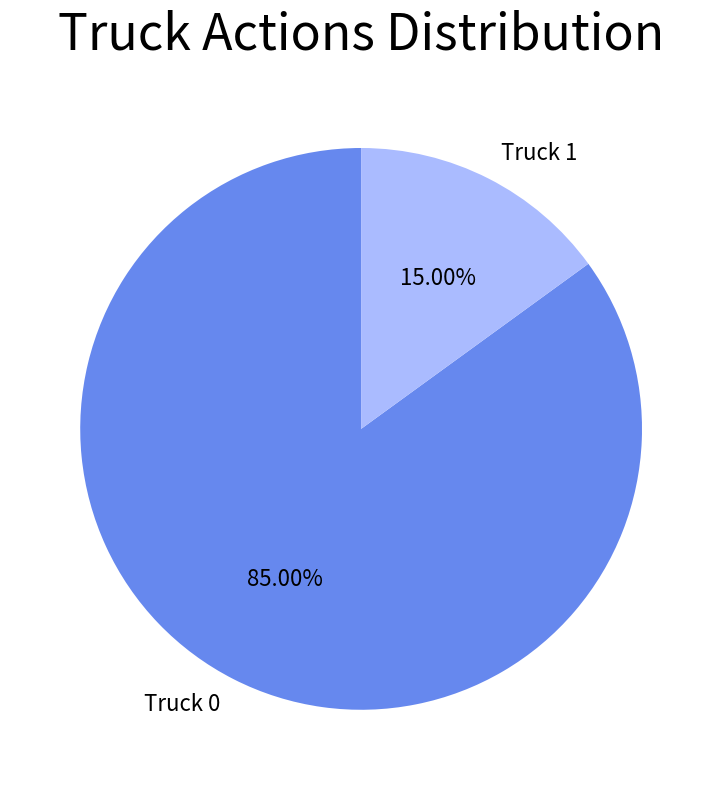

Is there a majority slice in this chart?

Yes